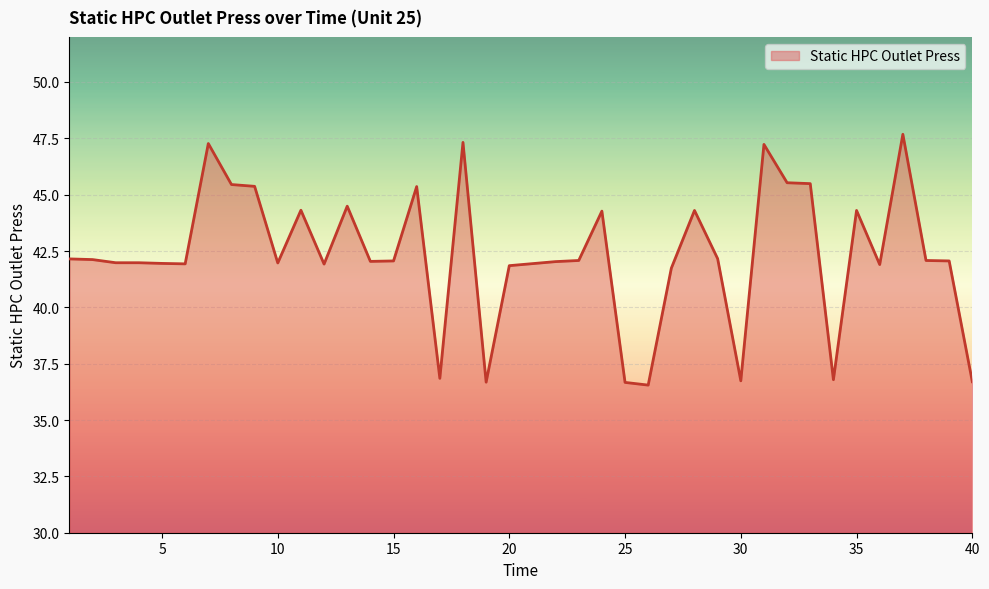

What is the greatest value displayed?

47.7